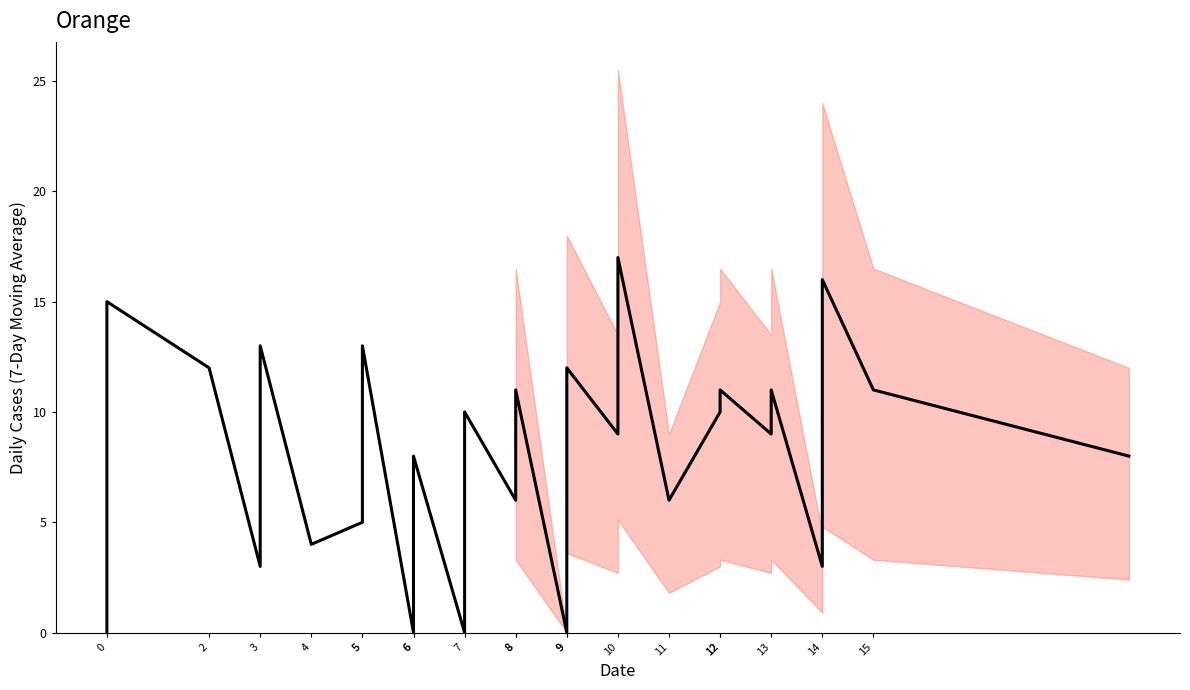

The chart shows a value of 6 at 15. True or false?

False